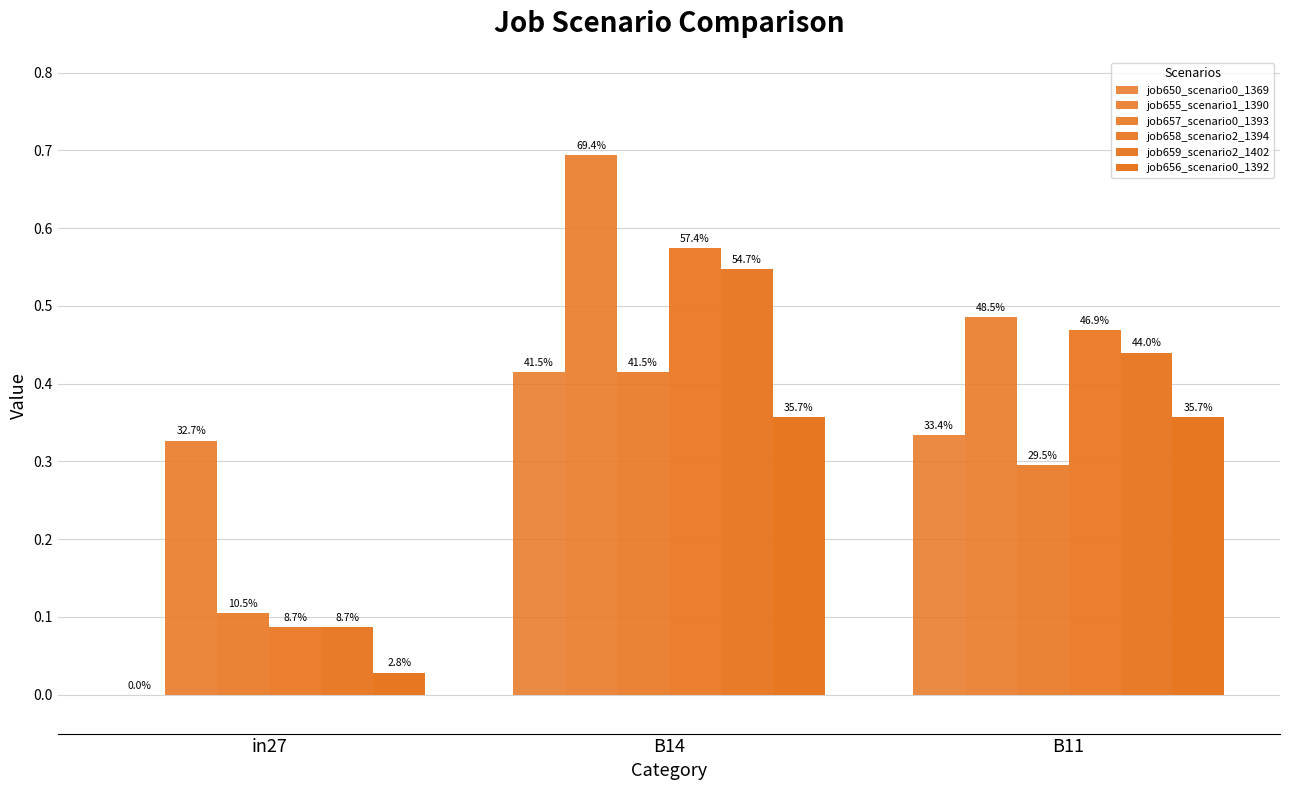

Are the bars horizontal?

No